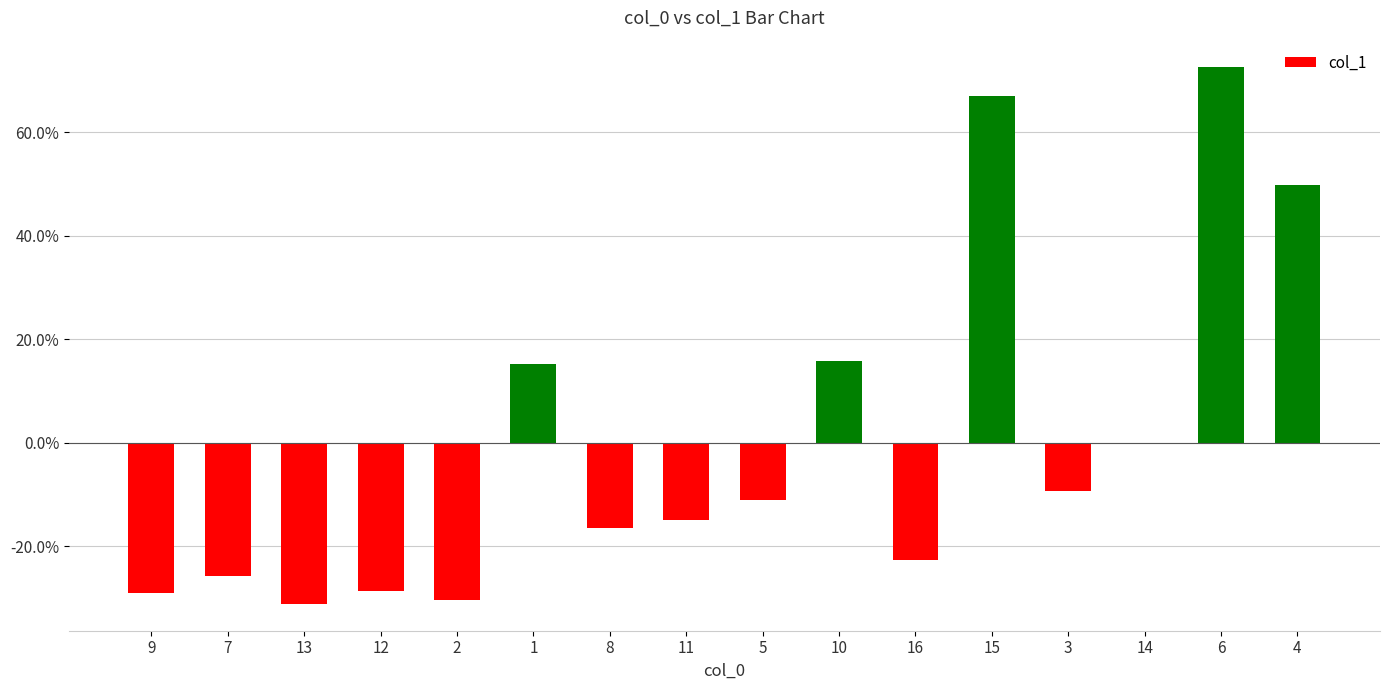

True or false: the data shows -24.0 at 11.

False